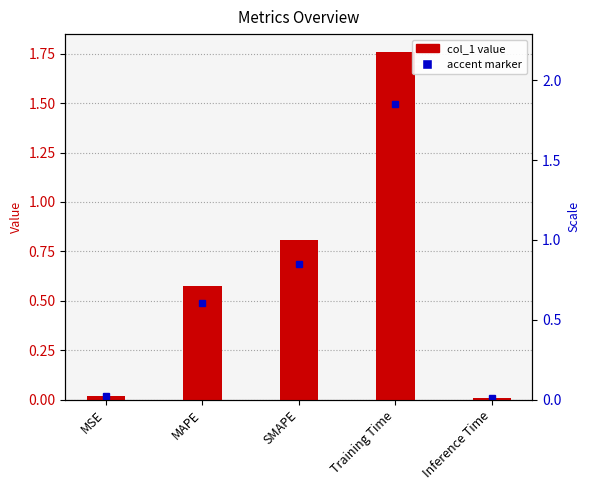

Does the chart contain stacked bars?

No